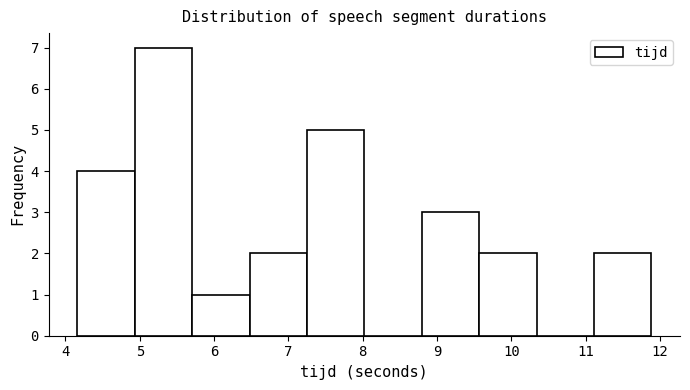

Reading left to right, transcribe this chart: for each bar, give the range it covers on the x-axis and its height. Neither the bar edges nor the heights are printed on the chart, so give them approximately, as read against the axes.

4.2 to 4.9: 4
4.9 to 5.7: 7
5.7 to 6.5: 1
6.5 to 7.3: 2
7.3 to 8.0: 5
8.0 to 8.8: 0
8.8 to 9.6: 3
9.6 to 10.3: 2
10.3 to 11.1: 0
11.1 to 11.9: 2